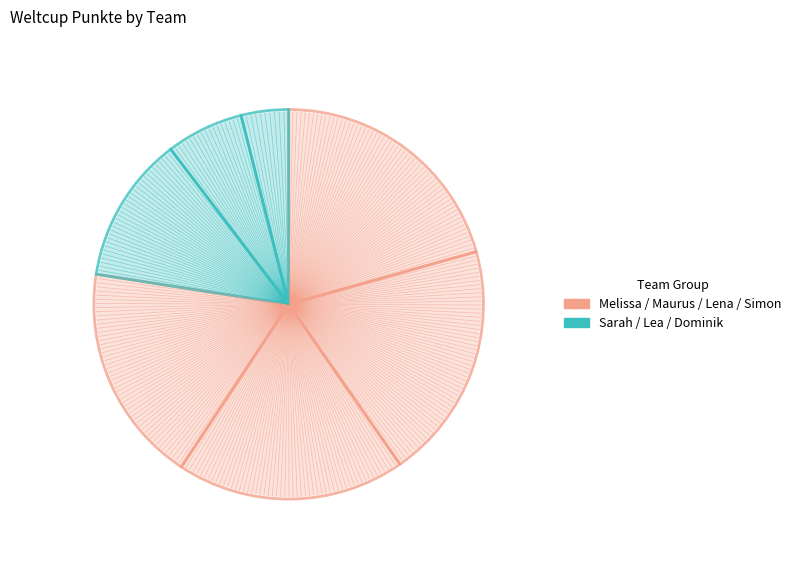

How many segments does this pie chart have?

7